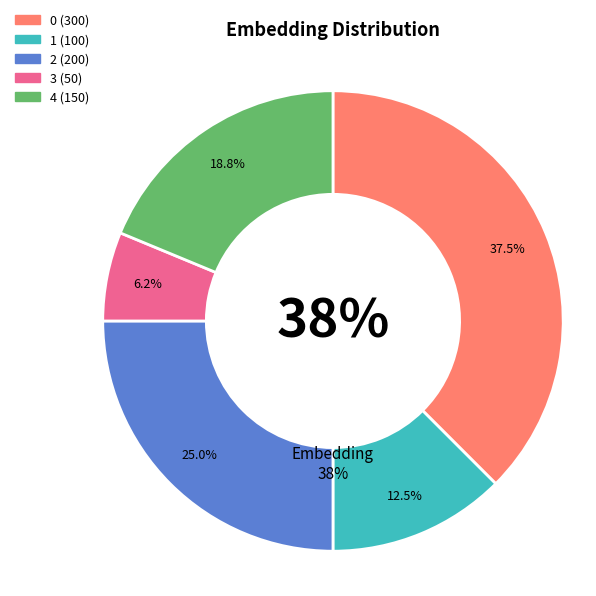

How many segments does this pie chart have?

5